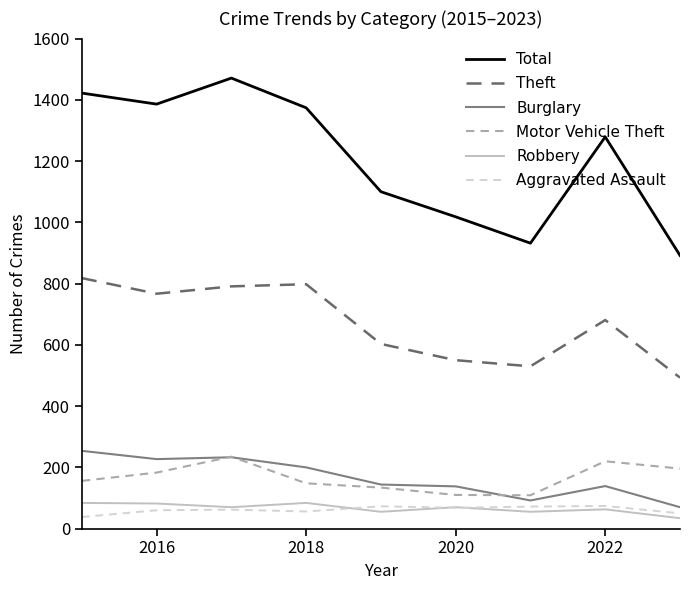

True or false: Motor Vehicle Theft and Aggravated Assault intersect in this chart.

False